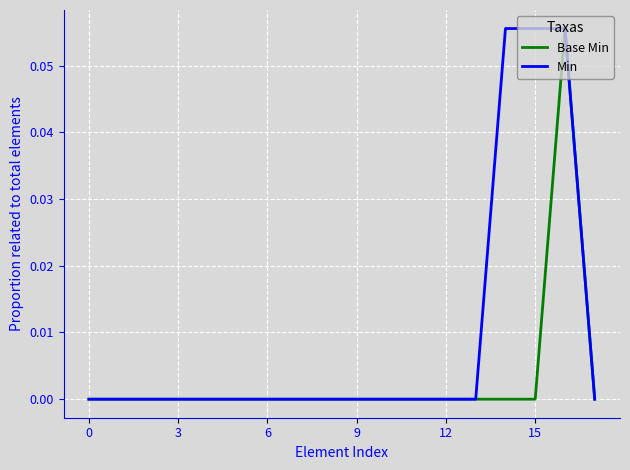

What is the sum of all Min values?

0.2